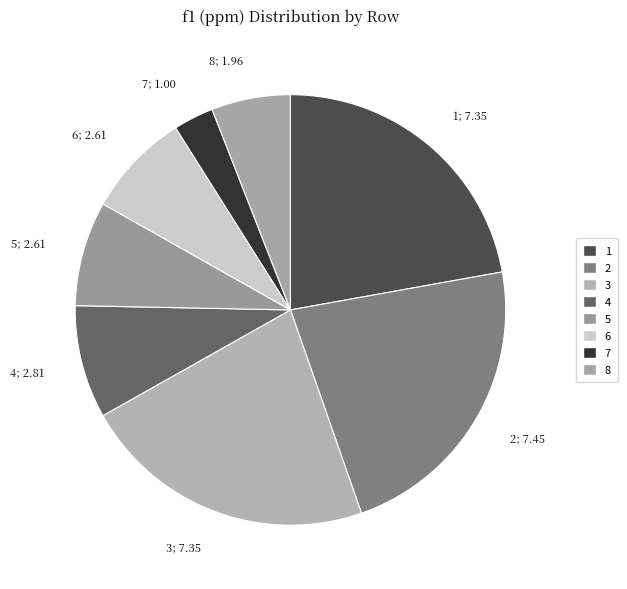

Which has a higher value, 8 or 4?

4